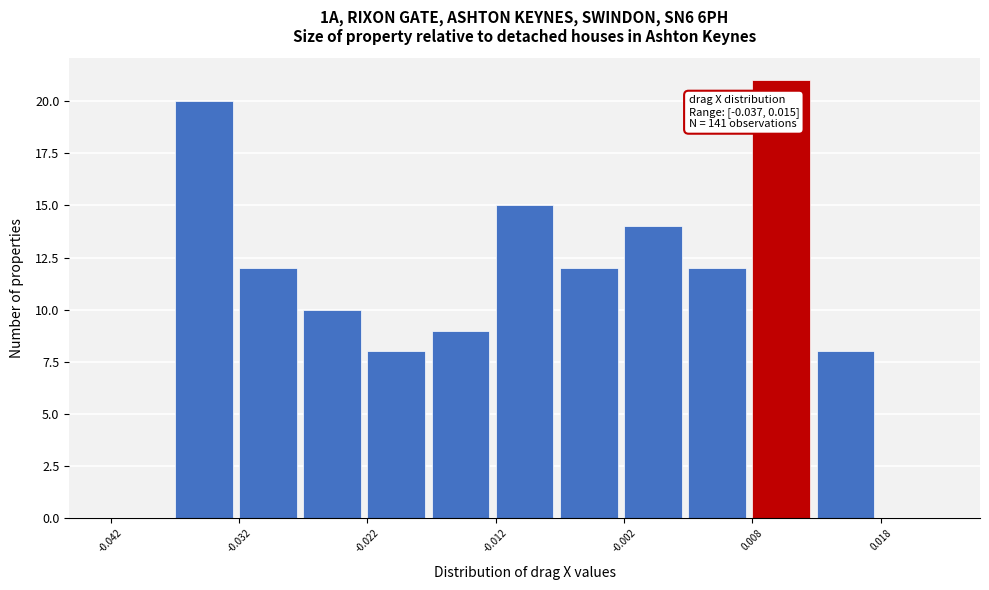

Which range on the x-axis has the tallest bar?

0.008 to 0.013